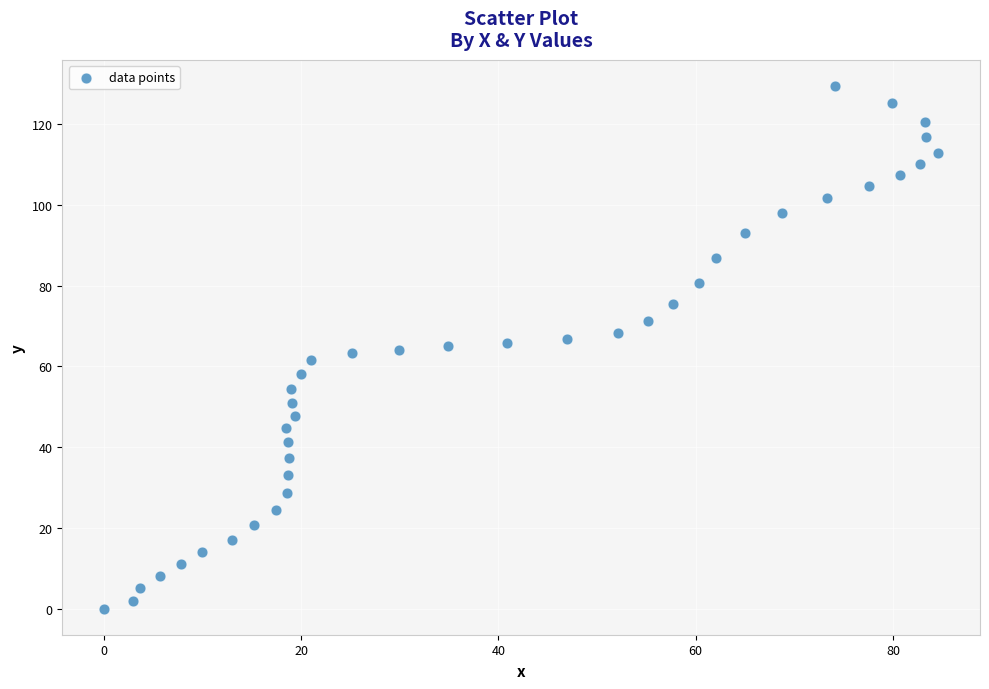

What is the range of X values (max minus min)?

84.6